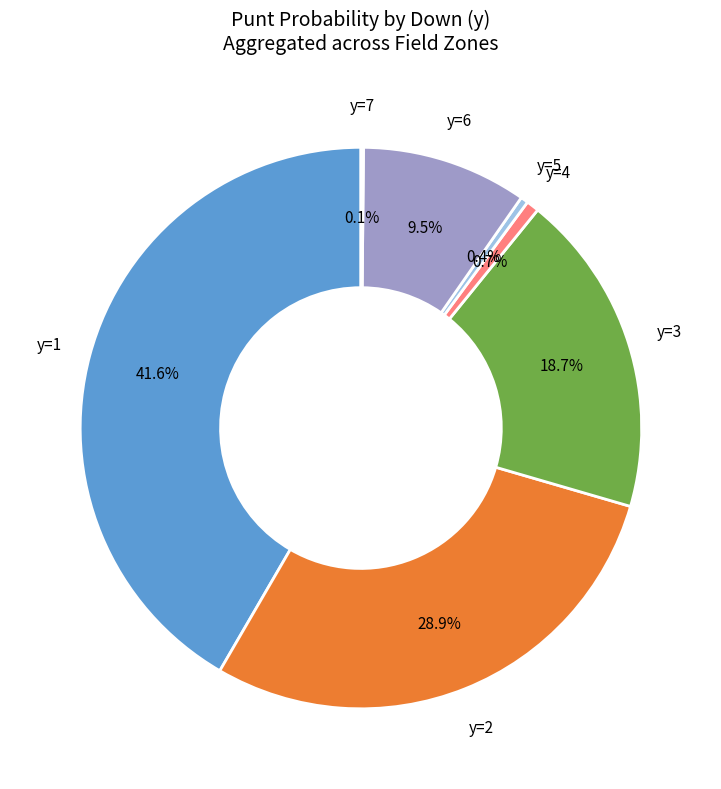

Does any single category account for the majority?

No